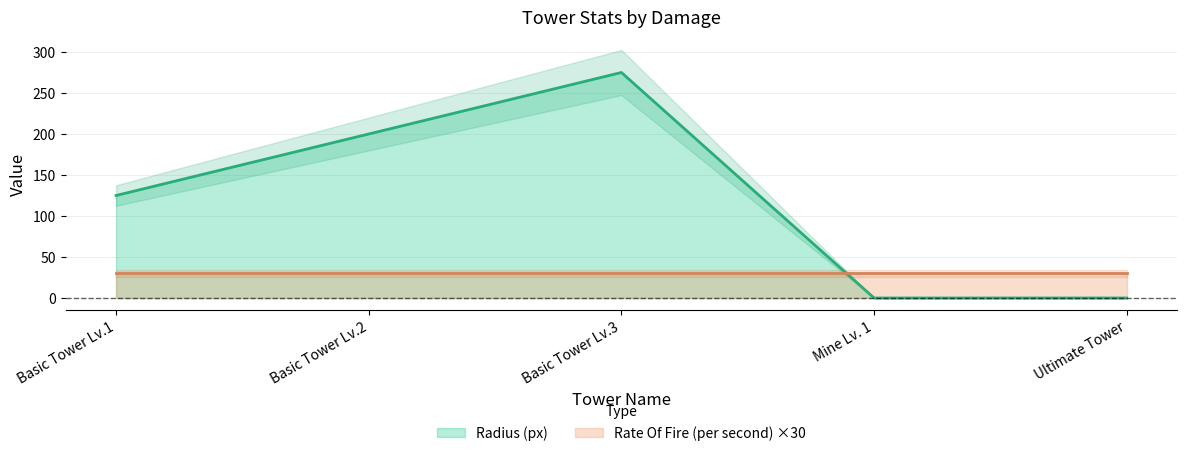

The value at Basic Tower Lv.1 is 125. True or false?

True